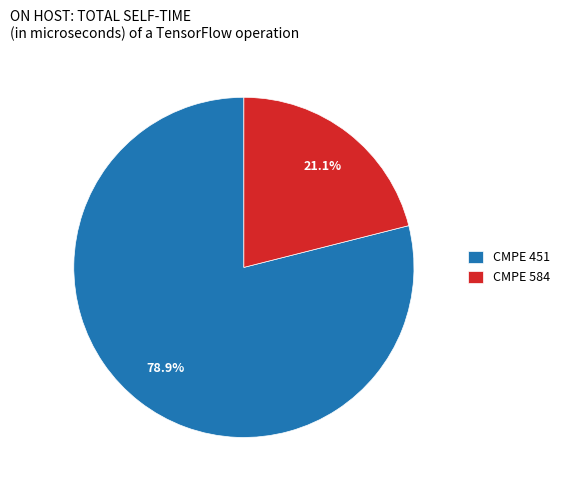

Which category accounts for the majority?

CMPE 451